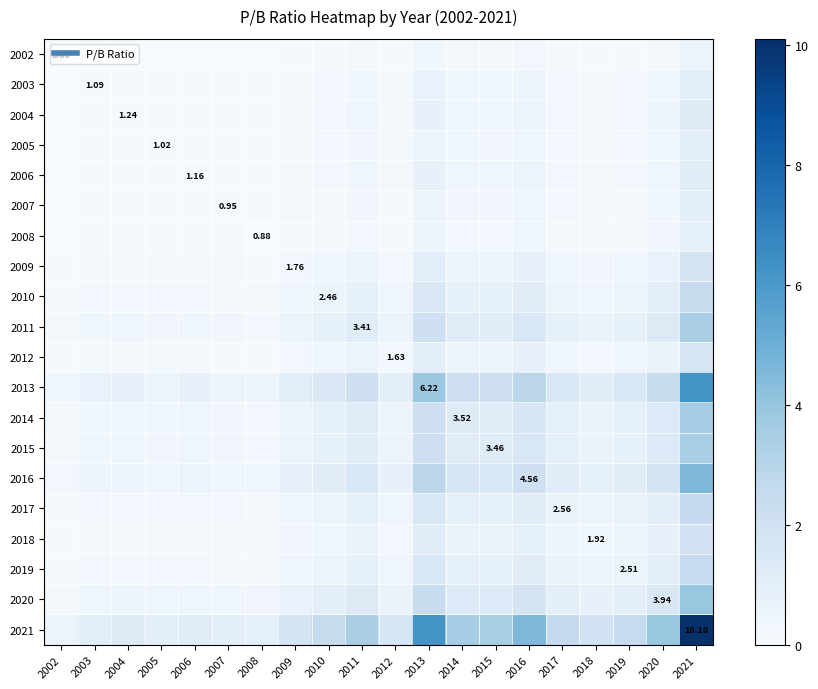

What is the difference between the 2017 values at 2002 and 2008?

0.1